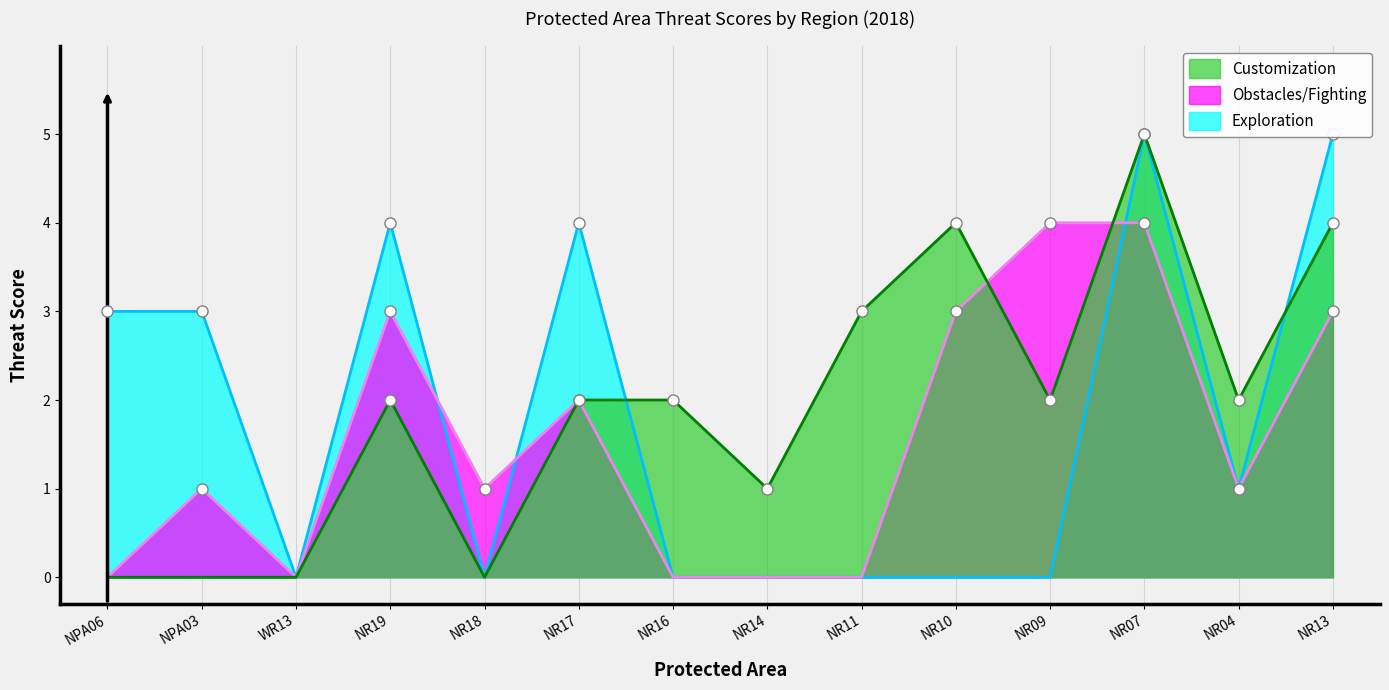

Which category has the highest value across all series?

NR07